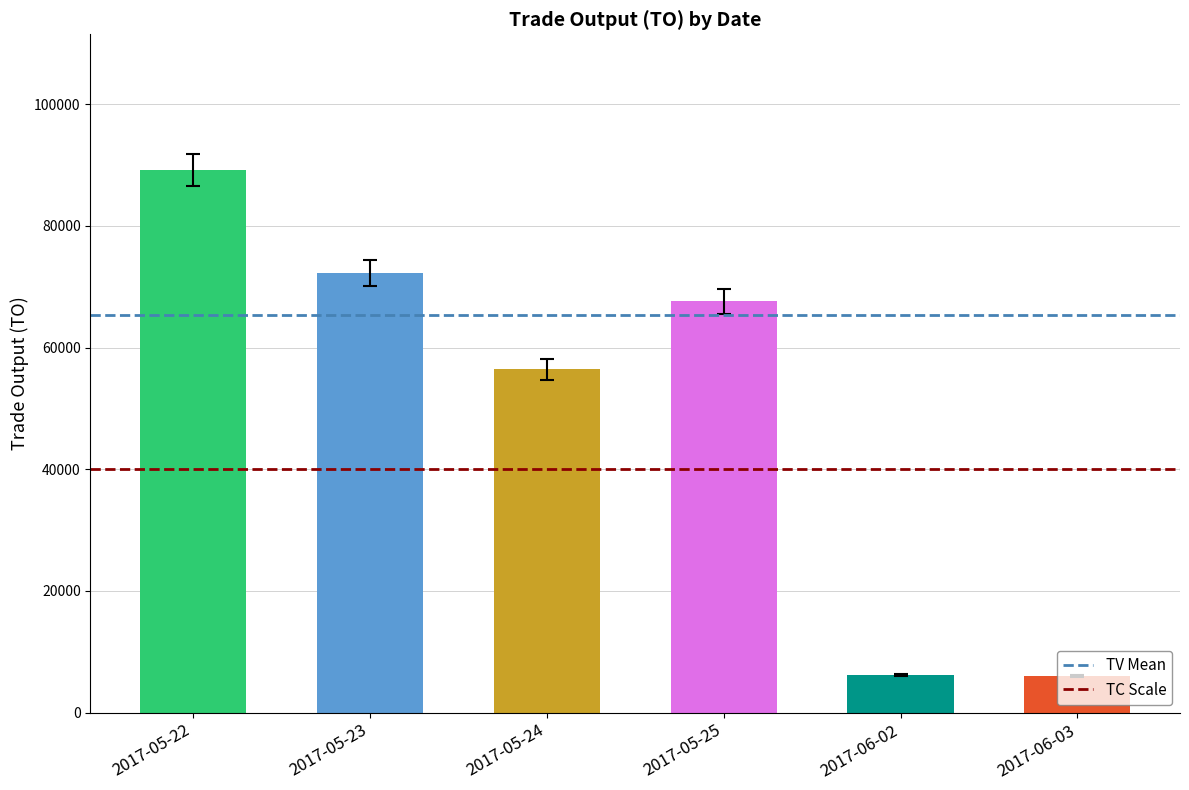

Which category has the highest value across all series?

2017-05-22